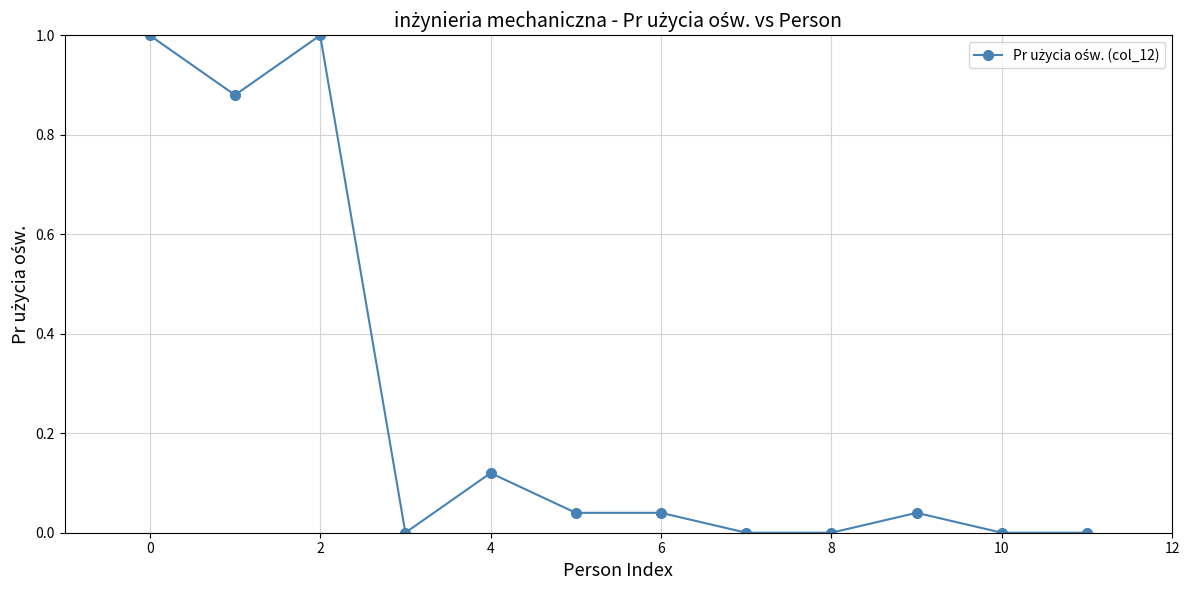

What is the average value?

0.3